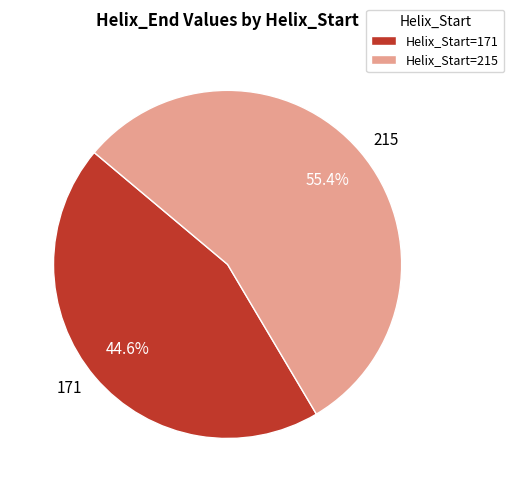

Rank the categories by value from highest to lowest.

215, 171